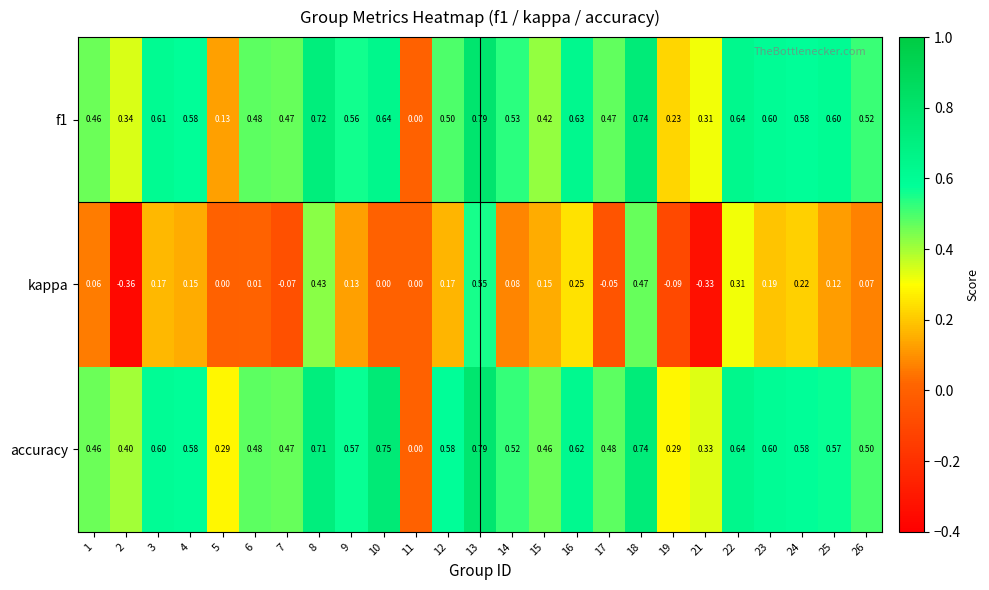

Between 7 and 13, which series saw the biggest shift?

kappa